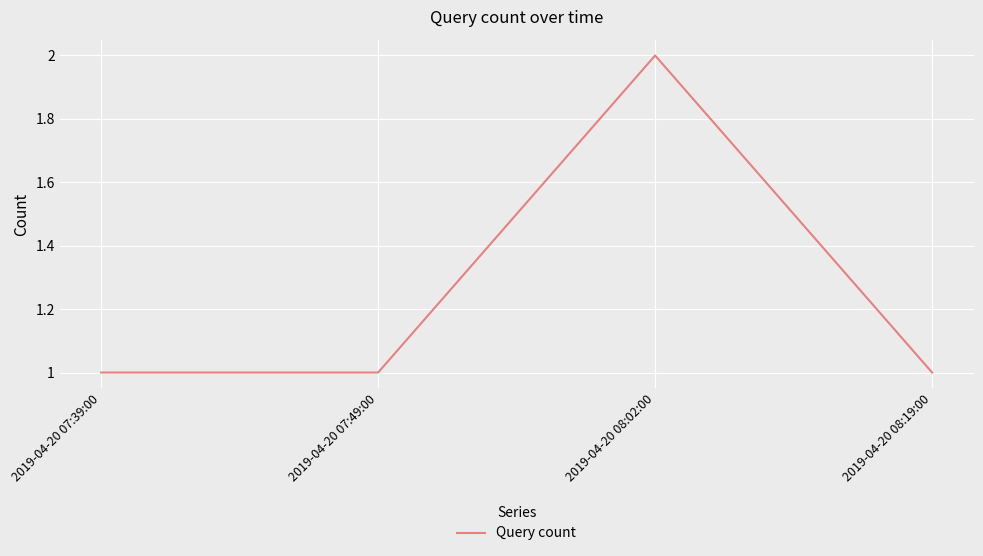

The chart shows a value of 3 at 2019-04-20 08:02:00. True or false?

False